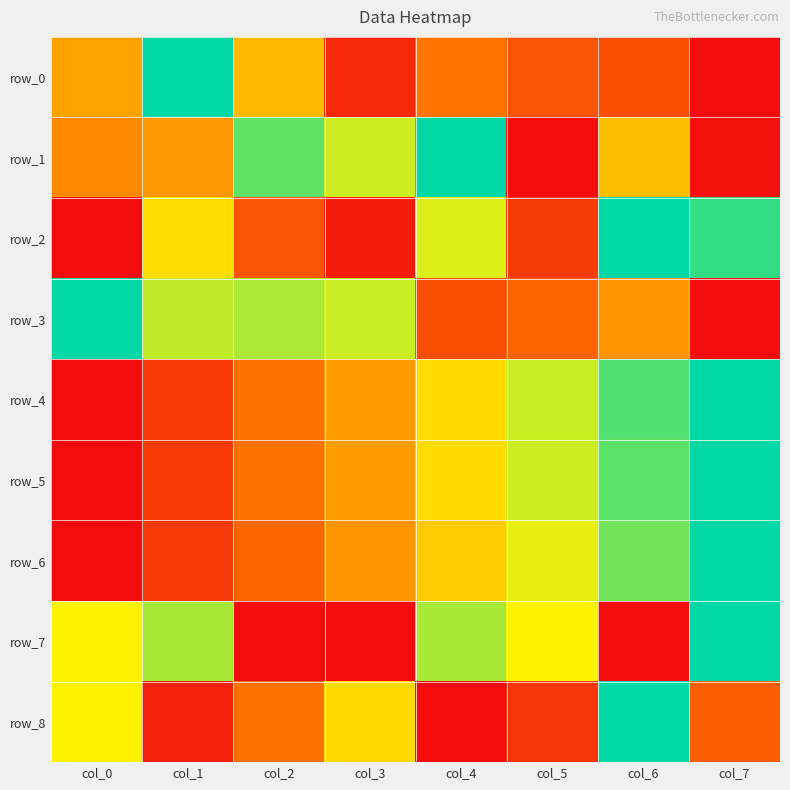

Which series has the largest total across all categories?

row_3